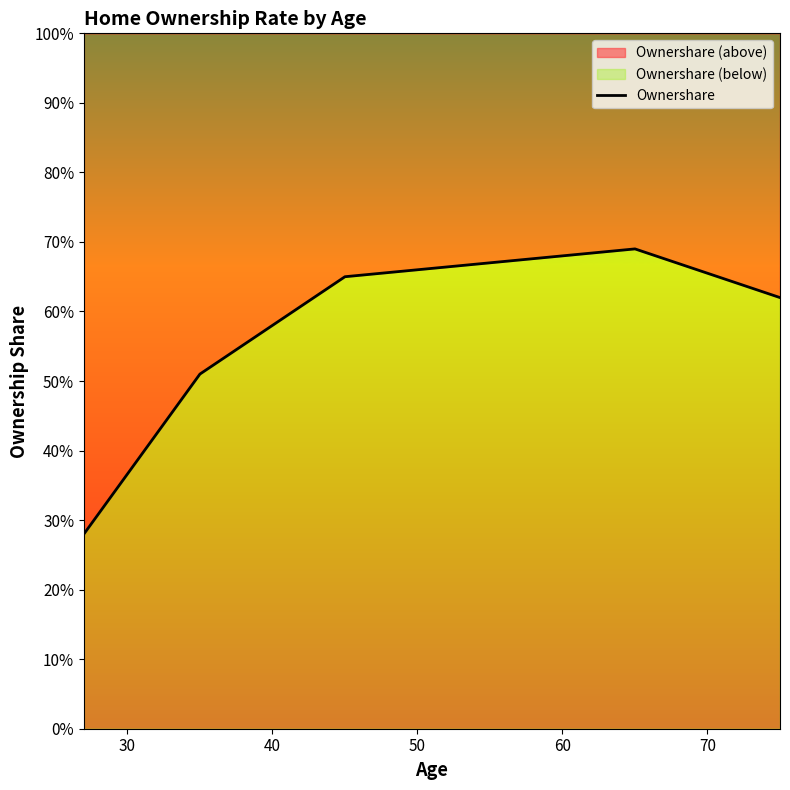

How many distinct data groups are displayed?

1